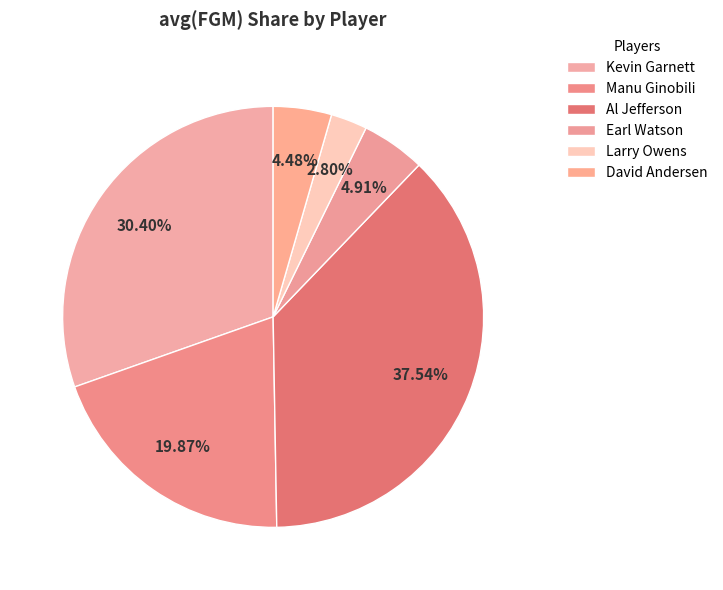

Count the number of slices in the pie.

6